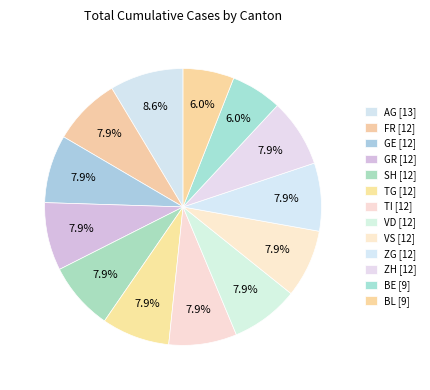

How many slices are in this pie chart?

13